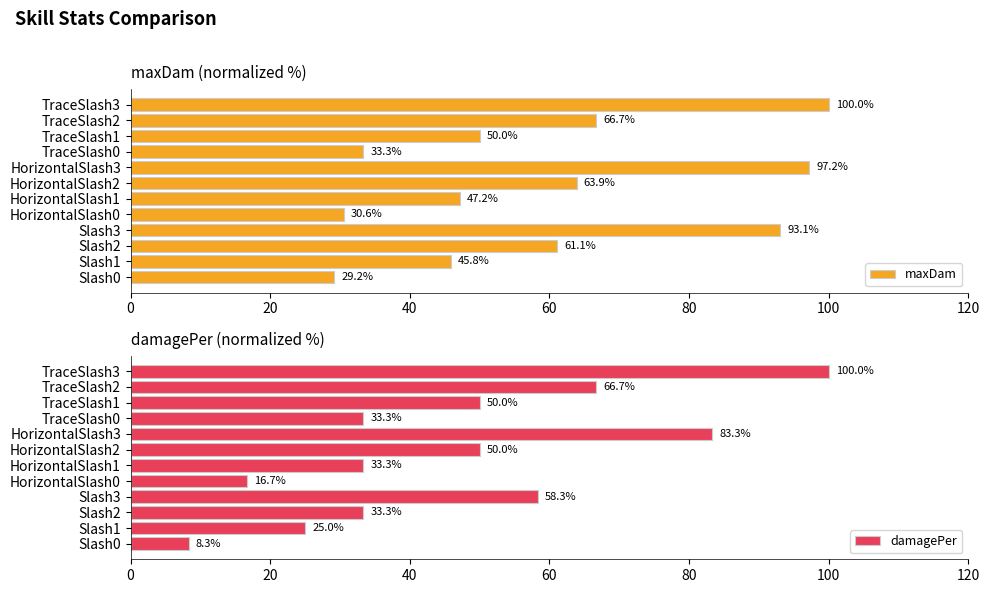

What is the approximate value of damagePer at HorizontalSlash2?

50.0